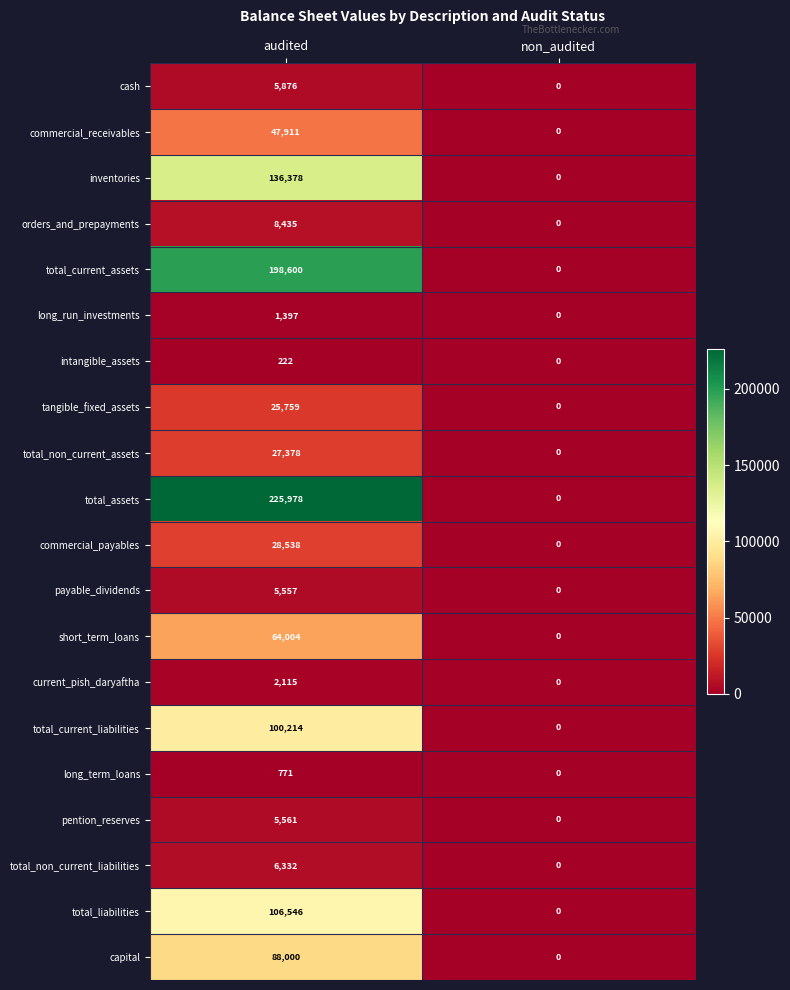

List the series in order of their peak value, lowest first.

intangible_assets, long_term_loans, long_run_investments, current_pish_daryaftha, payable_dividends, pention_reserves, cash, total_non_current_liabilities, orders_and_prepayments, tangible_fixed_assets, total_non_current_assets, commercial_payables, commercial_receivables, short_term_loans, capital, total_current_liabilities, total_liabilities, inventories, total_current_assets, total_assets